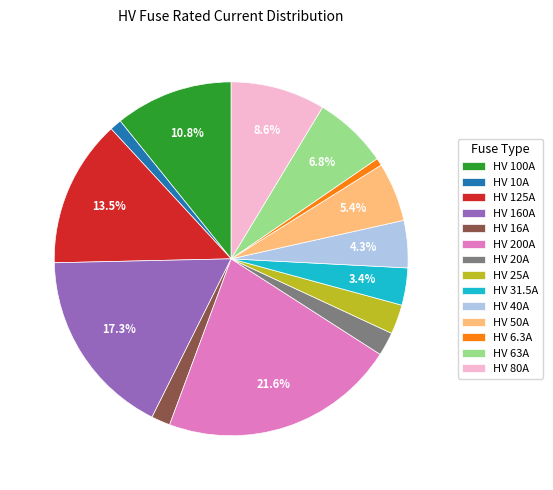

What is the largest slice in the pie chart?

HV 200A